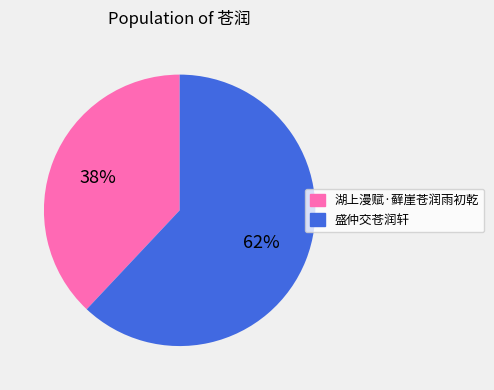

What is the ratio of the value at 盛仲交苍润轩 to the value at 湖上漫赋·藓崖苍润雨初乾?

1.6